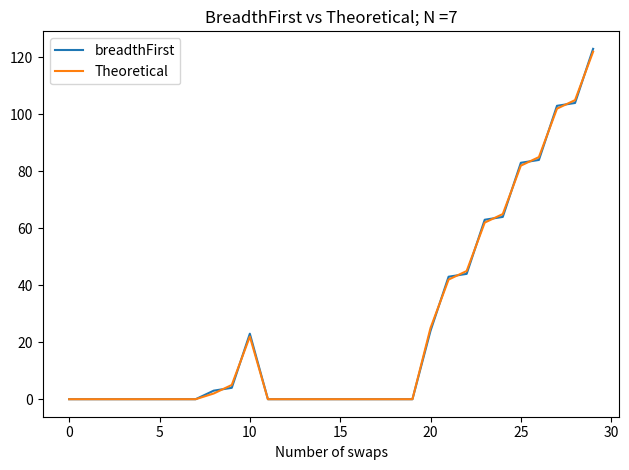

Which series has the widest spread of values?

breadthFirst